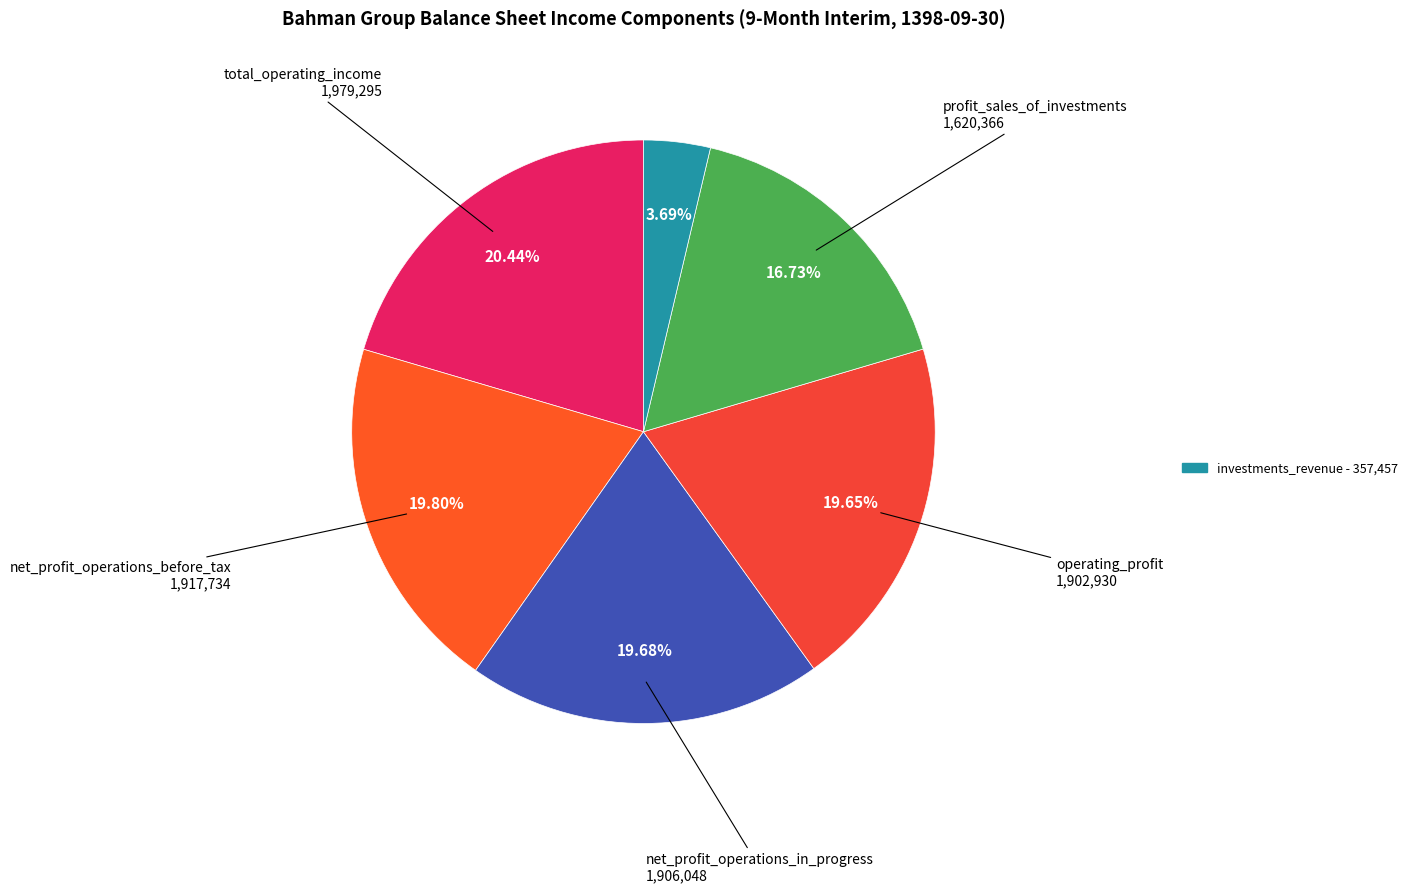

Count the number of slices in the pie.

6